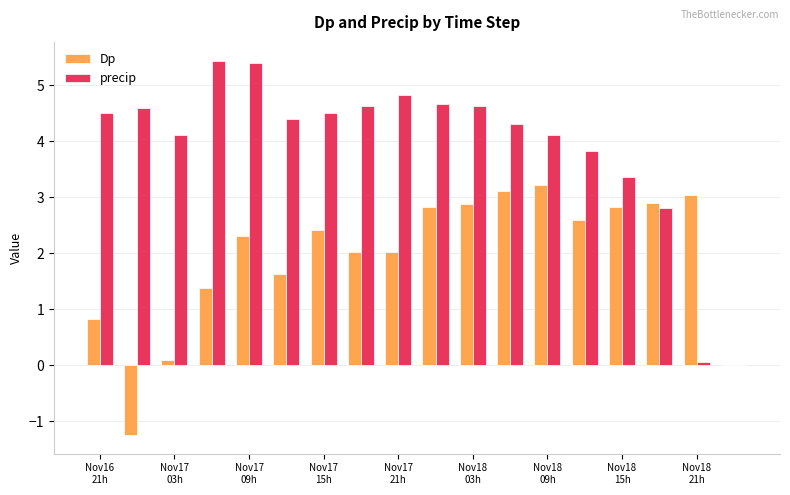

What is the greatest value displayed?

5.4